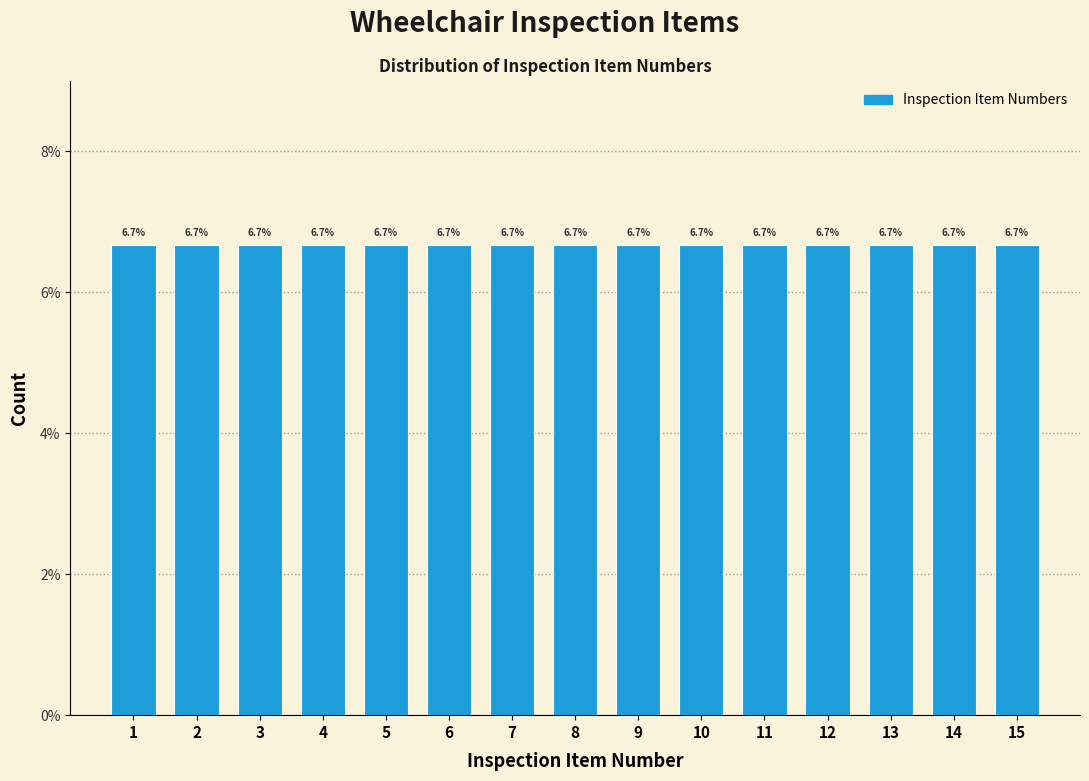

Reading left to right, list every bar in this chart as the range it spans on the x-axis followed by its height.

0.5 to 1.5: 6.7
1.5 to 2.5: 6.7
2.5 to 3.5: 6.7
3.5 to 4.5: 6.7
4.5 to 5.5: 6.7
5.5 to 6.5: 6.7
6.5 to 7.5: 6.7
7.5 to 8.5: 6.7
8.5 to 9.5: 6.7
9.5 to 10.5: 6.7
10.5 to 11.5: 6.7
11.5 to 12.5: 6.7
12.5 to 13.5: 6.7
13.5 to 14.5: 6.7
14.5 to 15.5: 6.7